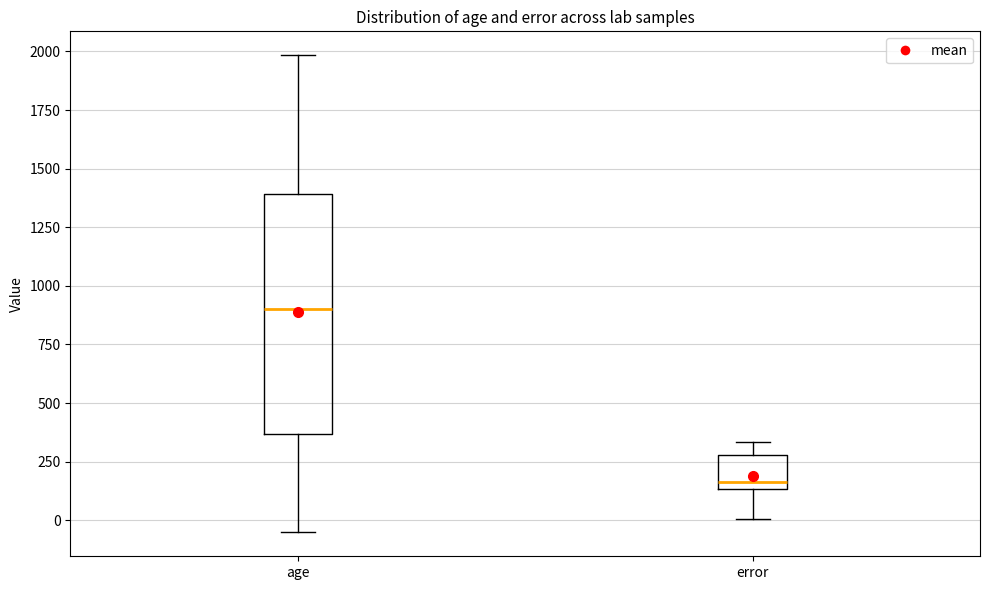

Which box has the highest median line?

age